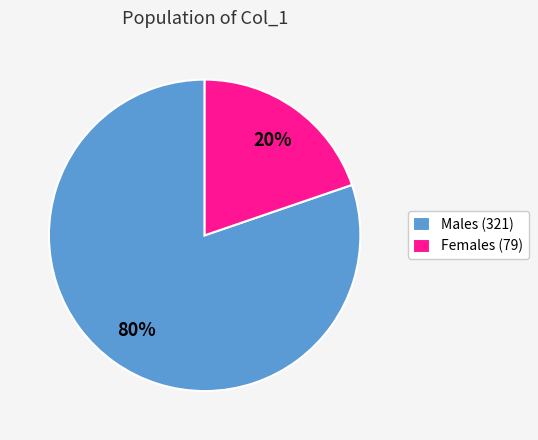

Combined, do Females (79) and Males (321) account for over 50%?

Yes